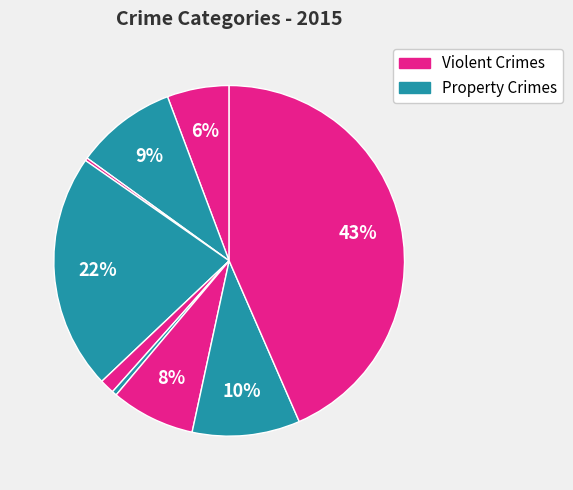

How many segments does this pie chart have?

9